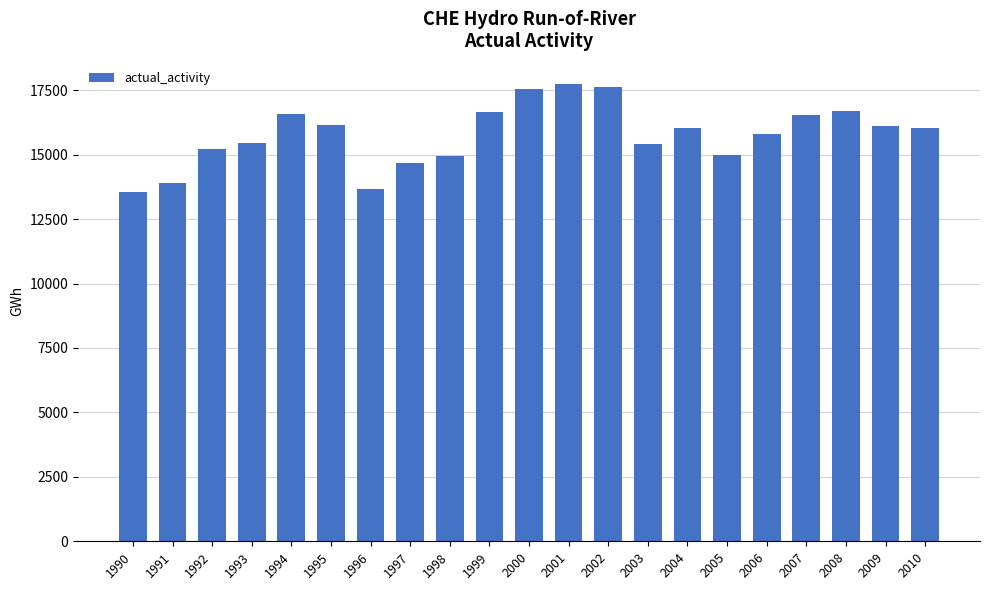

What is the value of the 1st bar from the left?

13561